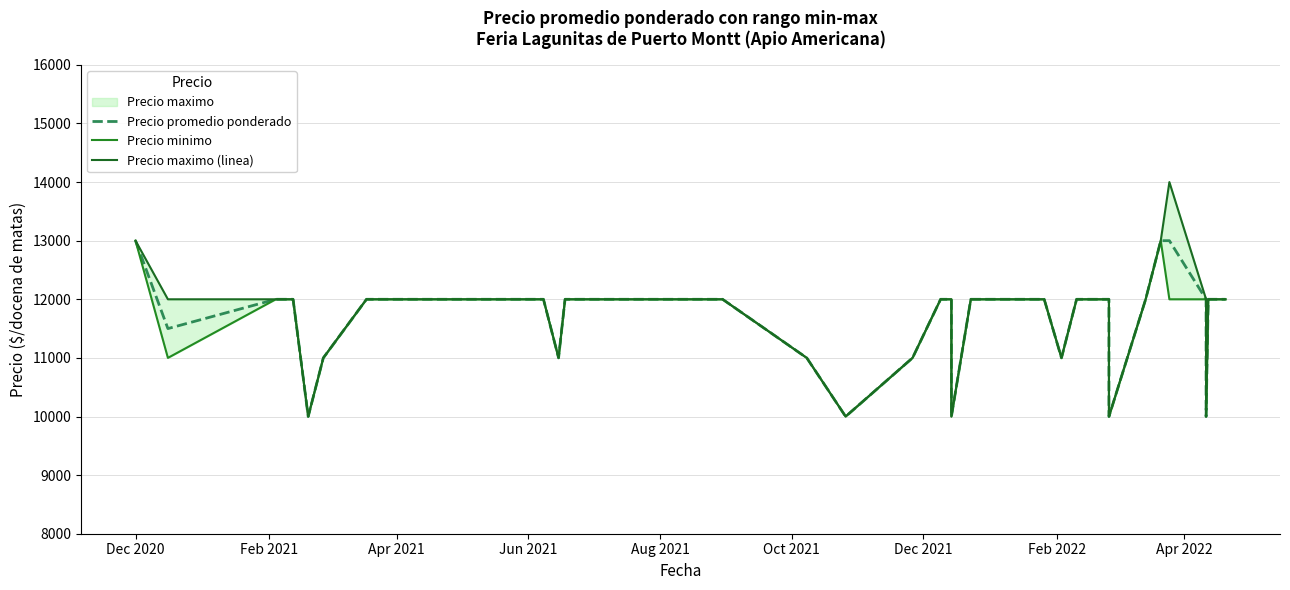

True or false: Precio minimo and Precio promedio ponderado intersect in this chart.

False